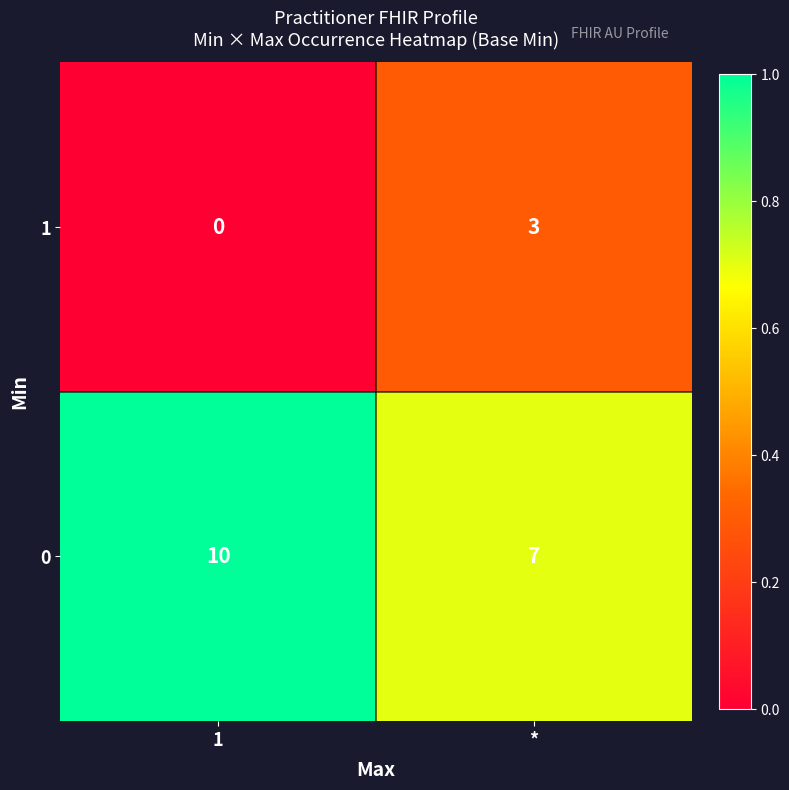

At which label does 0 reach its minimum?

*